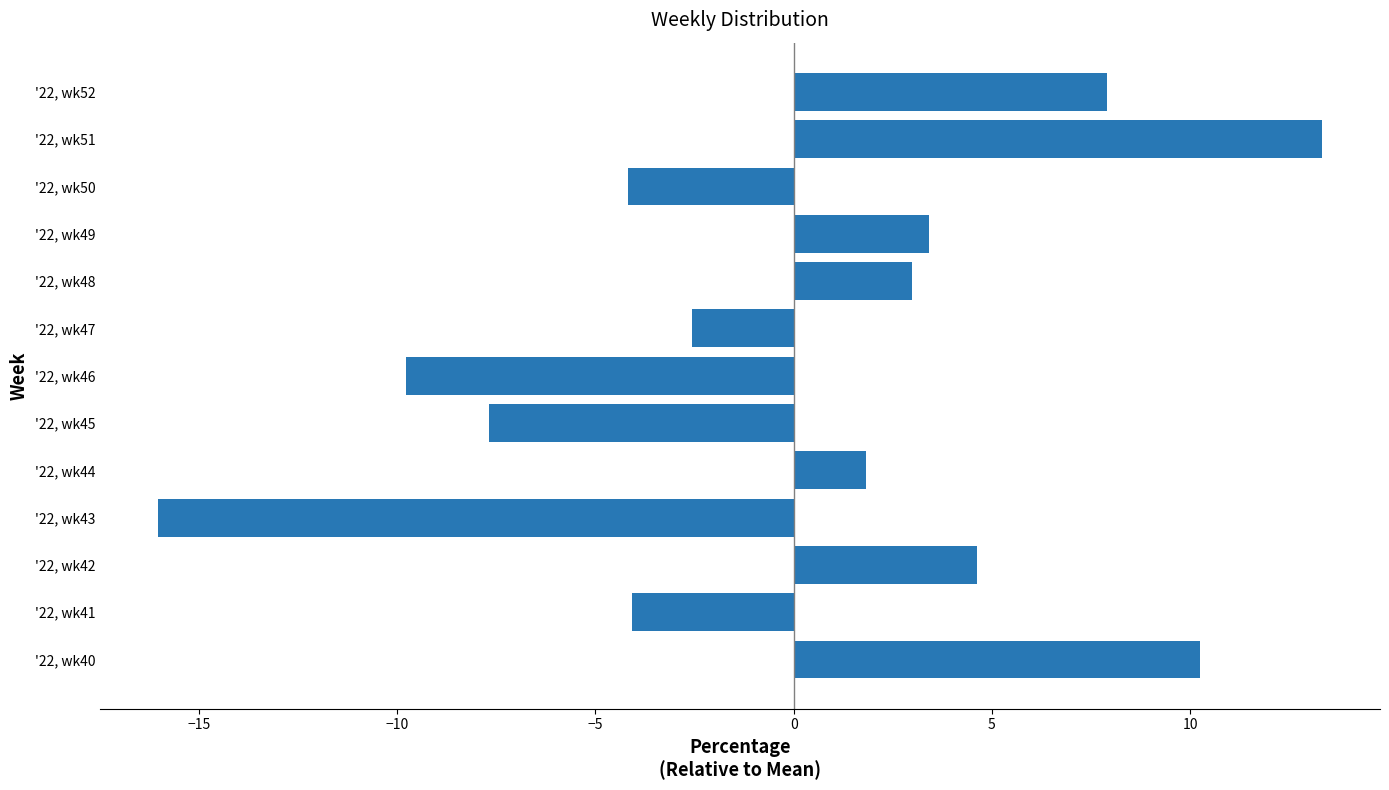

Where is the data nearest to the value -1?

'22, wk47